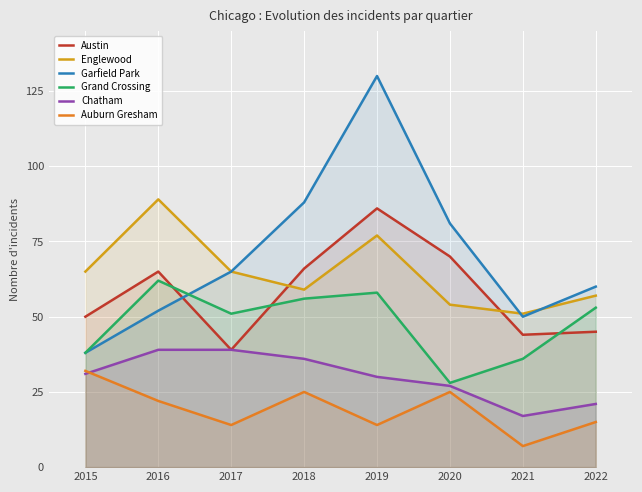

True or false: Austin has a value of 15 at 2016.

False